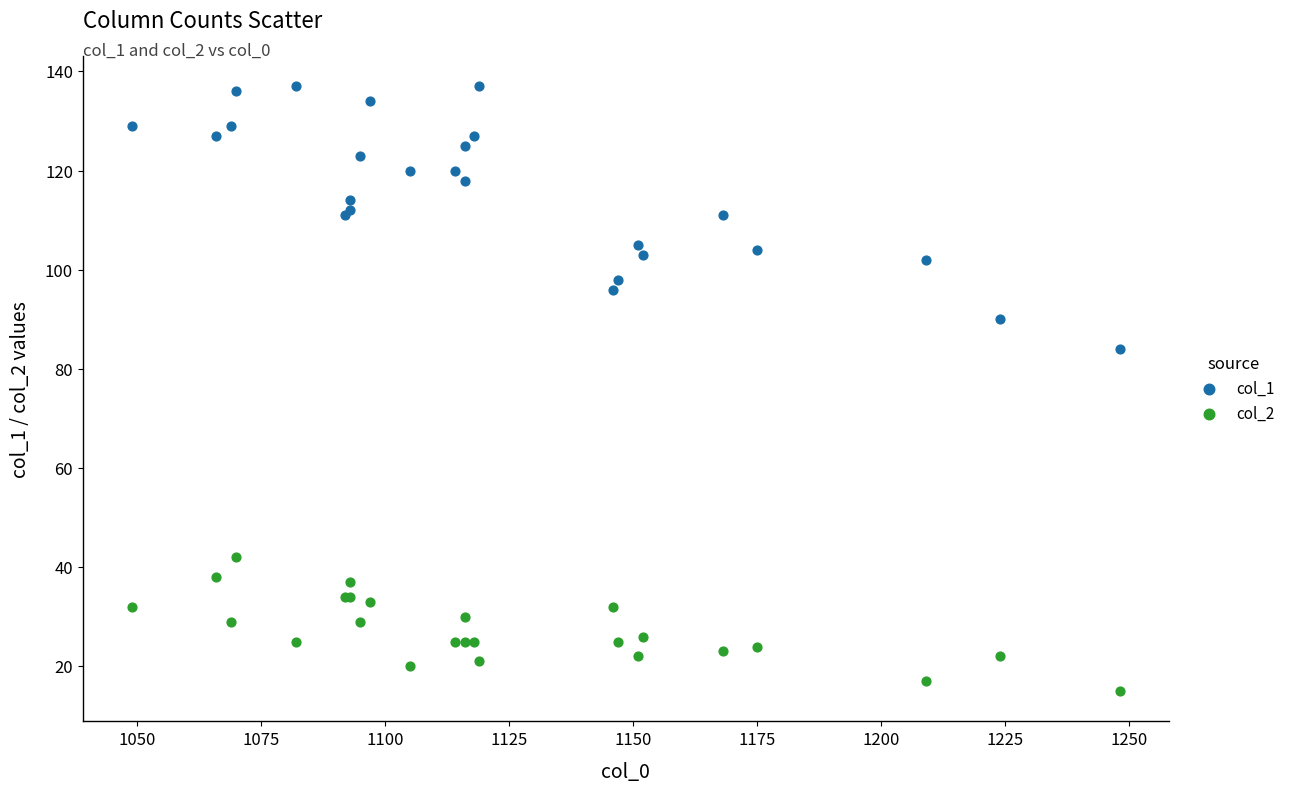

What is the X range (max minus min) for the scatter plot?

199